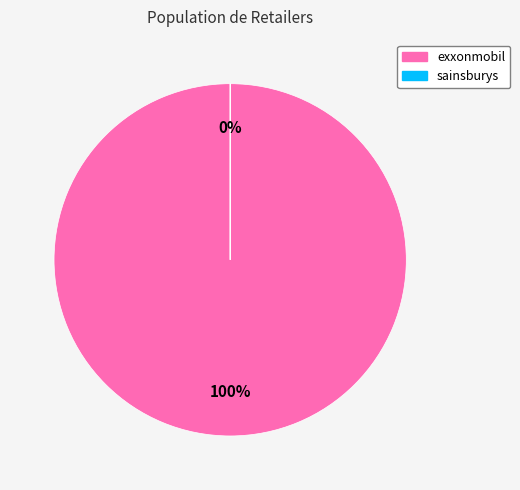

Is the sum of sainsburys and exxonmobil greater than half?

Yes